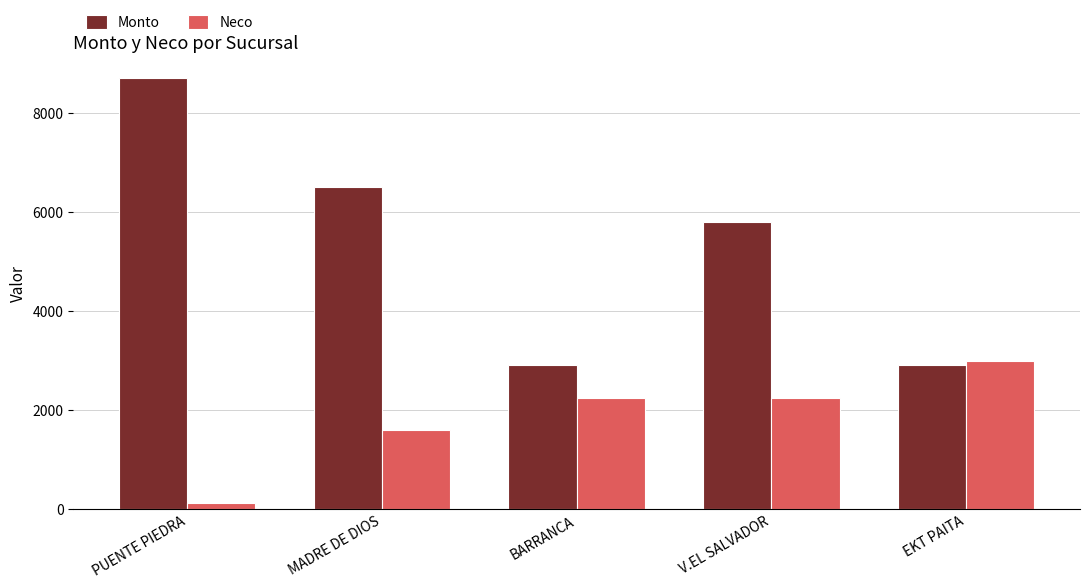

How many distinct data groups are displayed?

2